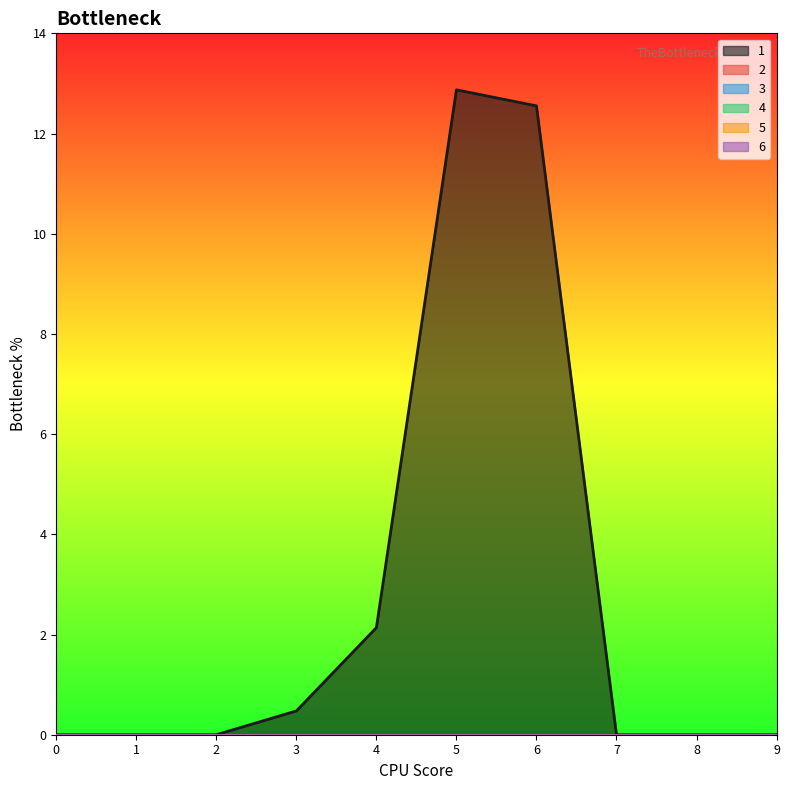

Reading right to left, list all the values displayed in this chart.

1: 0.0	0.0	0.0	12.6	12.9	2.1	0.5	0.0	0.0	0.0
2: 0.0	0.0	0.0	0.0	0.0	0.0	0.0	0.0	0.0	0.0
3: 0.0	0.0	0.0	0.0	0.0	0.0	0.0	0.0	0.0	0.0
4: 0.0	0.0	0.0	0.0	0.0	0.0	0.0	0.0	0.0	0.0
5: 0.0	0.0	0.0	0.0	0.0	0.0	0.0	0.0	0.0	0.0
6: 0.0	0.0	0.0	0.0	0.0	0.0	0.0	0.0	0.0	0.0